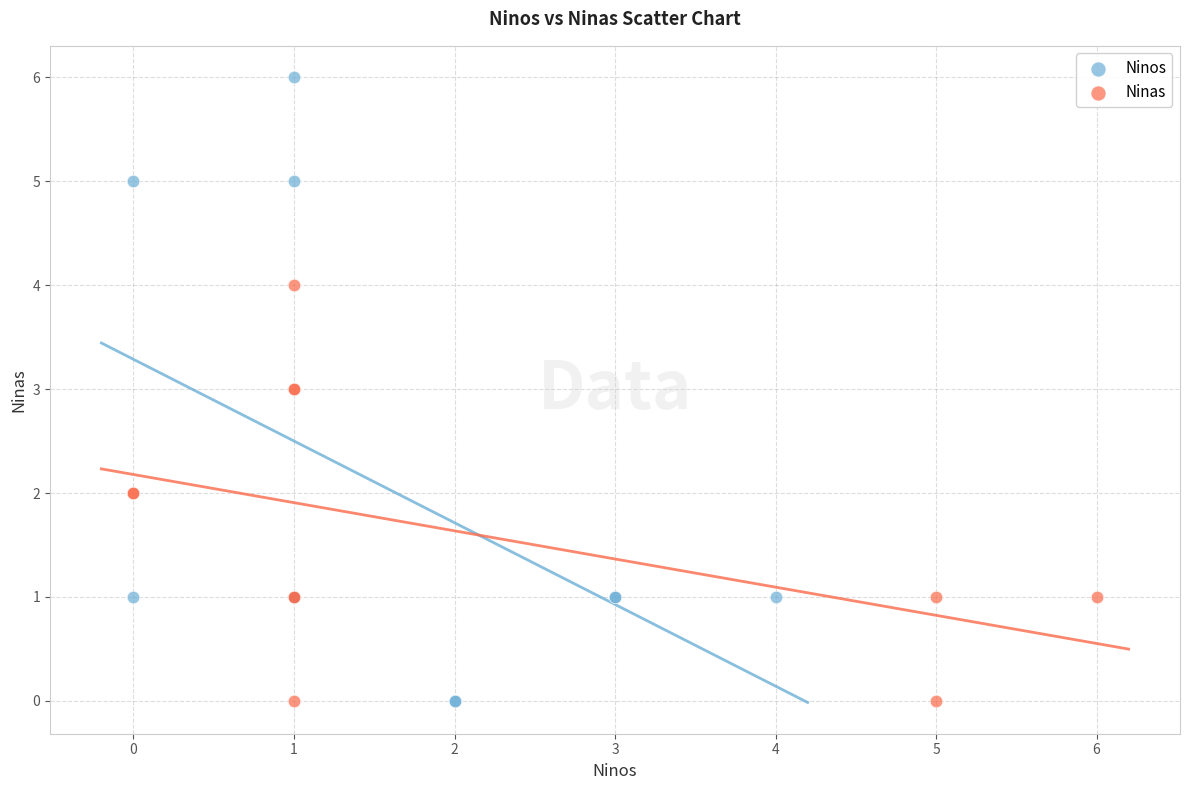

Which series has the widest spread of Y values?

Ninos